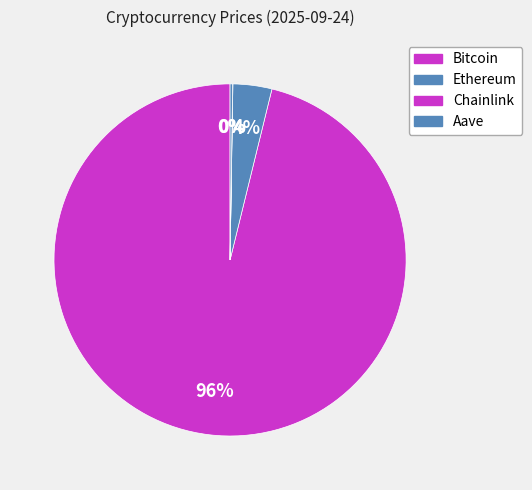

Does Bitcoin account for over 50% of the chart?

Yes